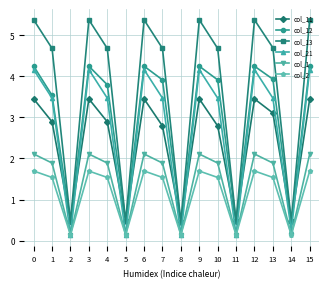

What is the greatest value displayed?

5.4